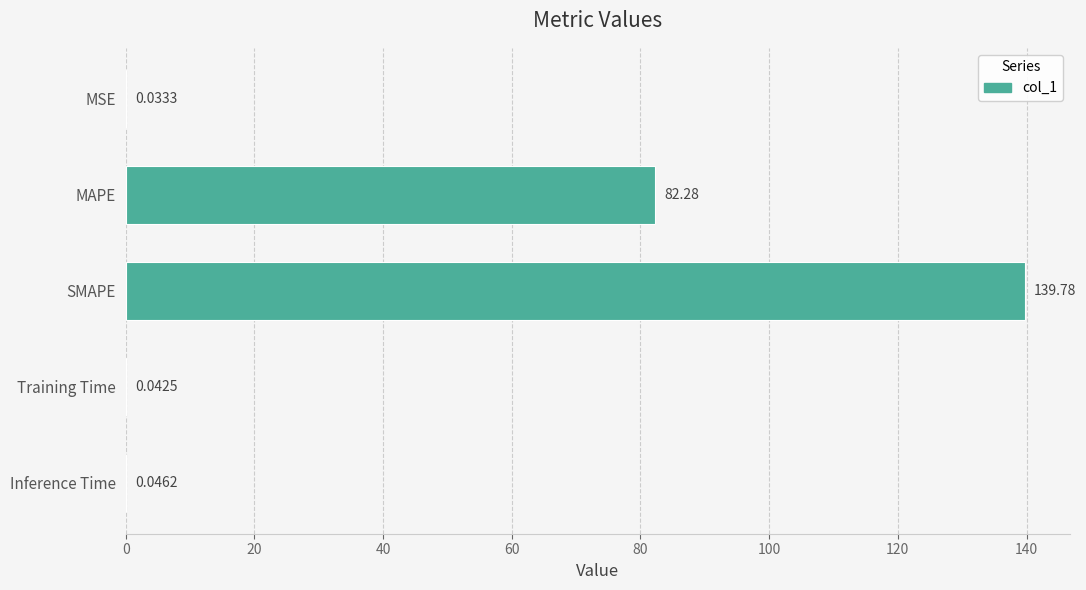

Which category has the highest value across all series?

SMAPE